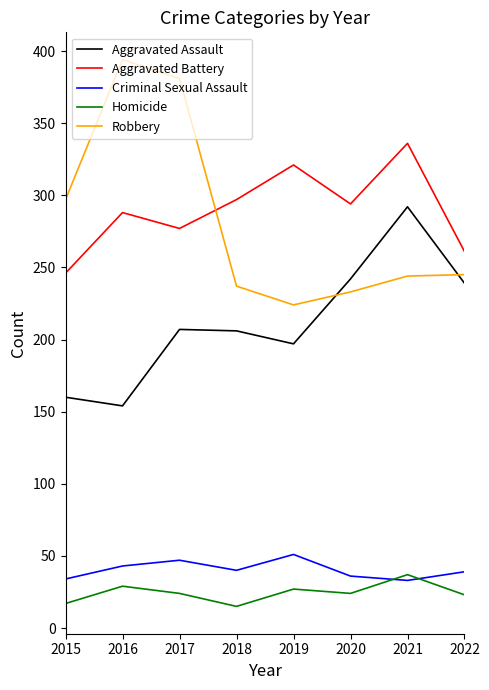

At how many categories does at least one series exceed 34?

8